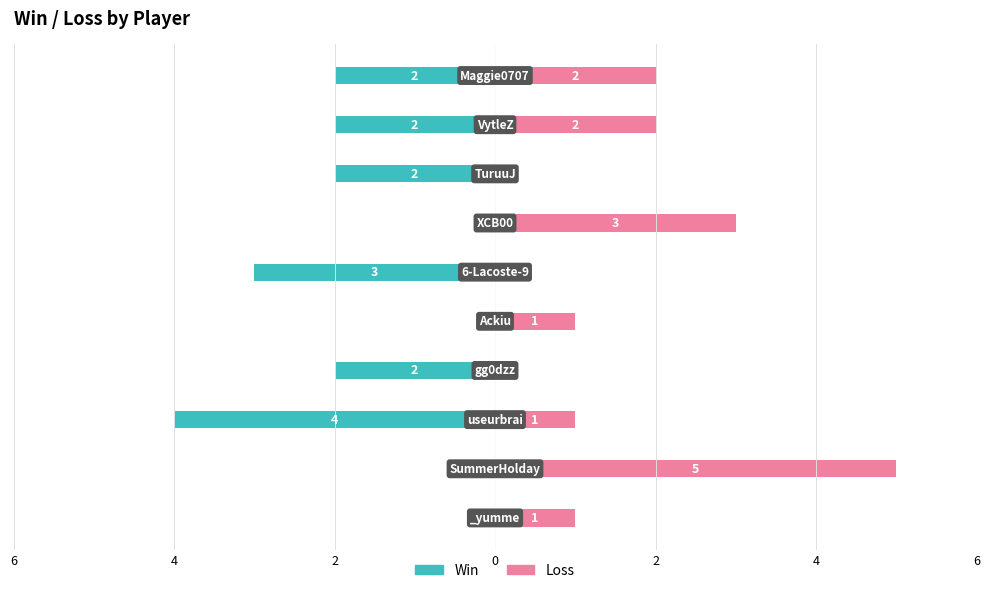

Reading left to right, what are all the values shown in this chart?

Win: 0	0	-4	-2	0	-3	0	-2	-2	-2
Loss: 1	5	1	0	1	0	3	0	2	2